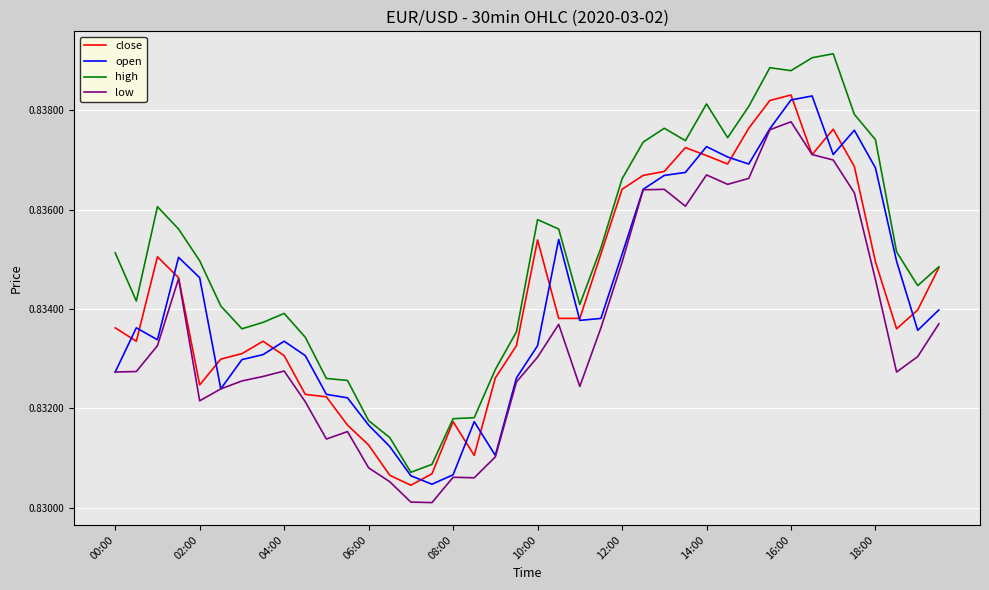

Which series has the largest range (max minus min)?

high